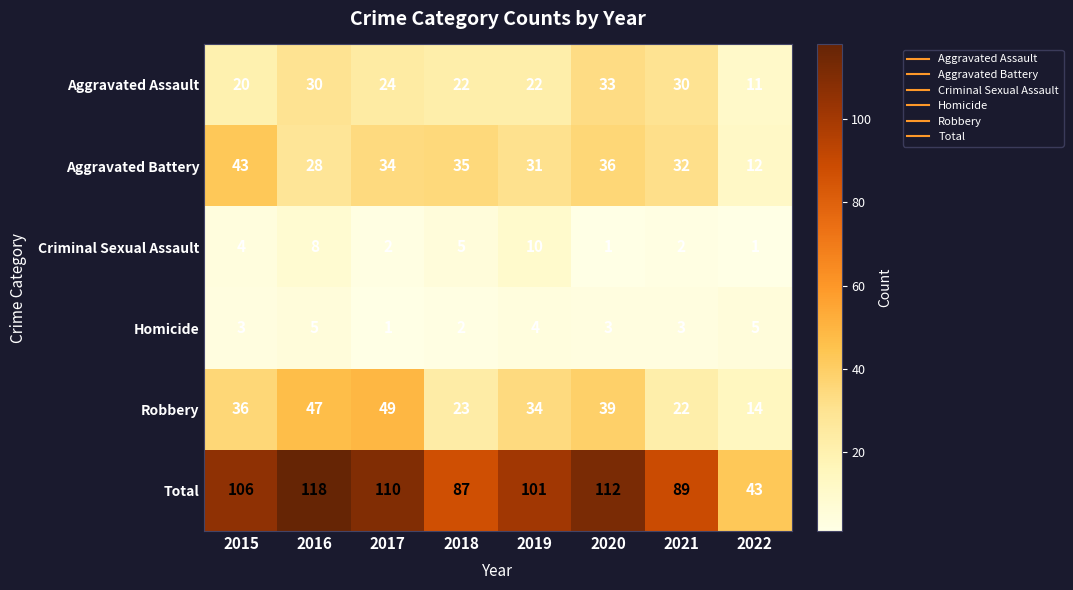

What is the highest value of the Robbery series?

49